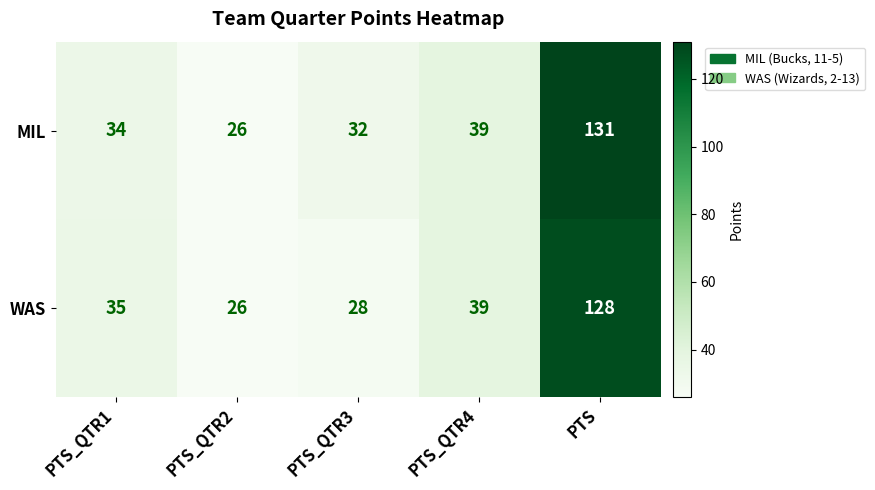

Which category has the lowest value across all series?

PTS_QTR2